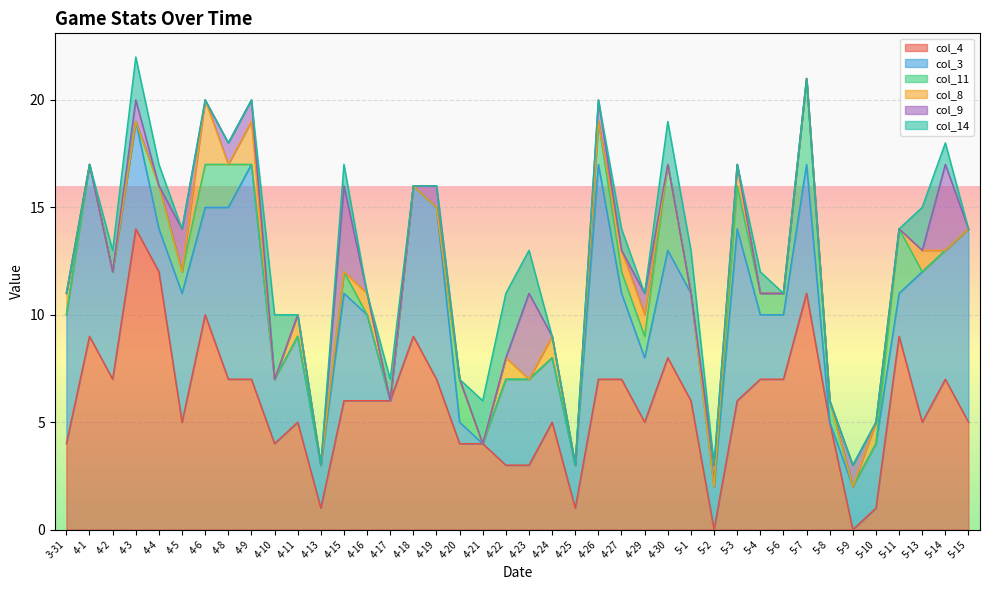

What is the sum of all col_8 values?

15